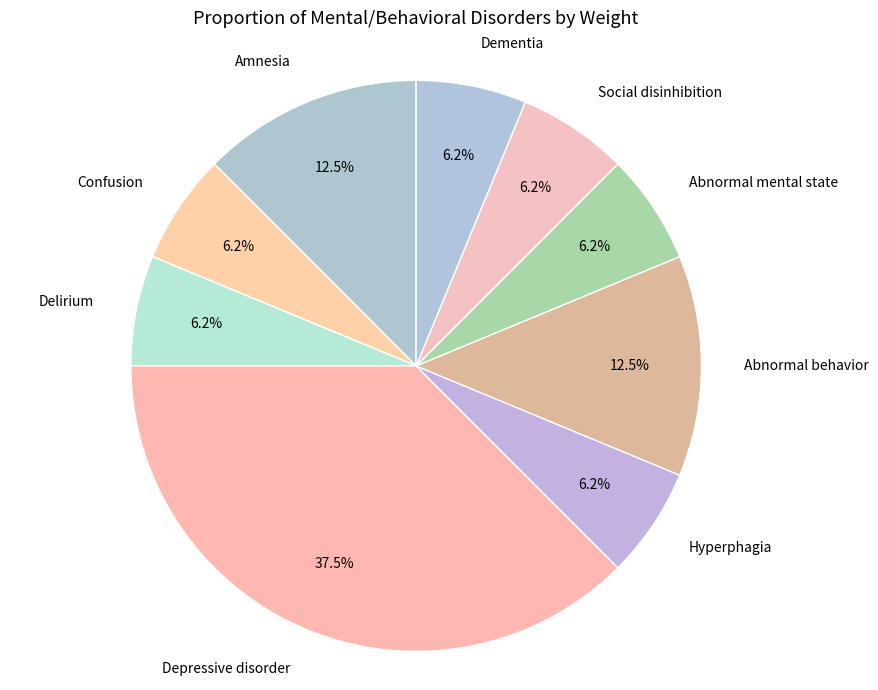

Does Confusion account for over 50% of the chart?

No